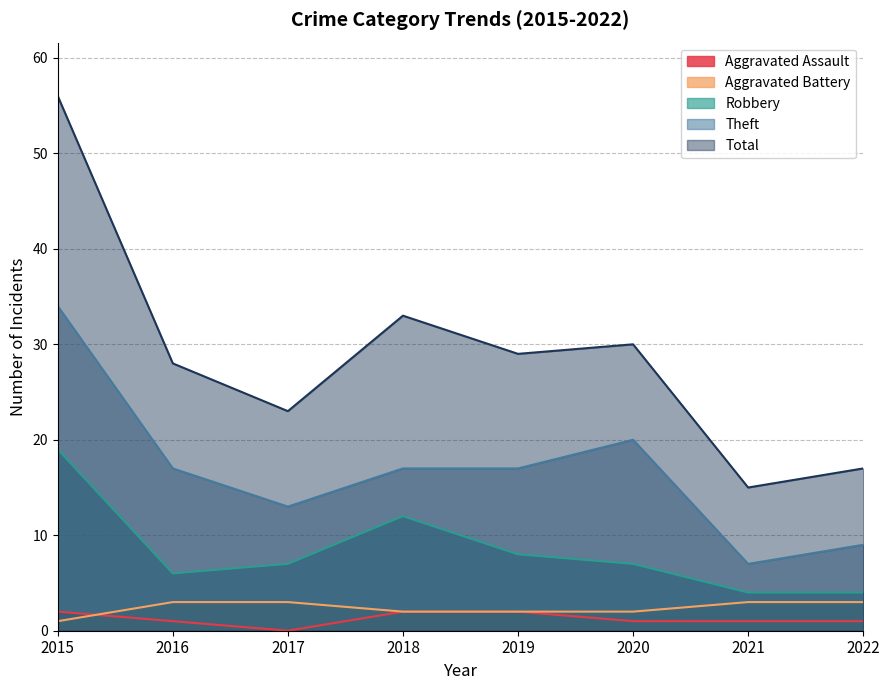

The value of Theft at 2022 is 9. True or false?

True